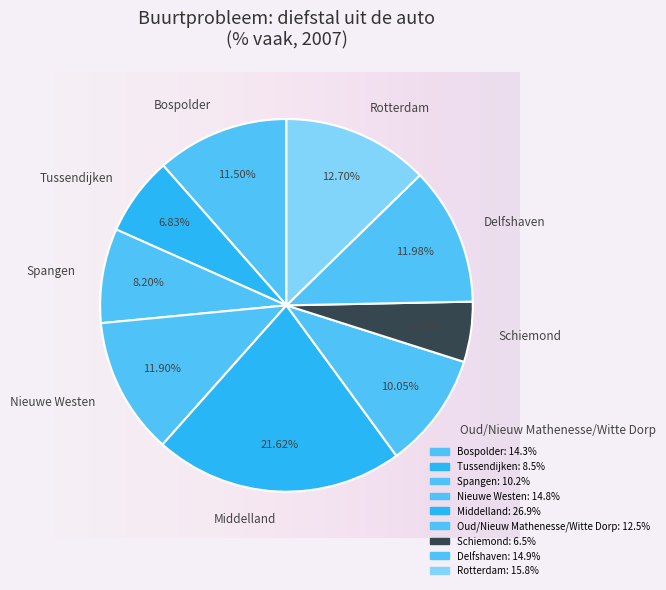

Which category has the biggest portion of the pie?

Middelland